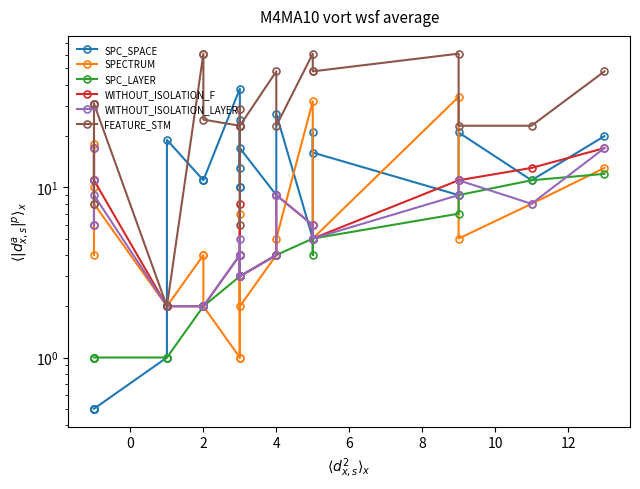

Count the number of data series in this chart.

6